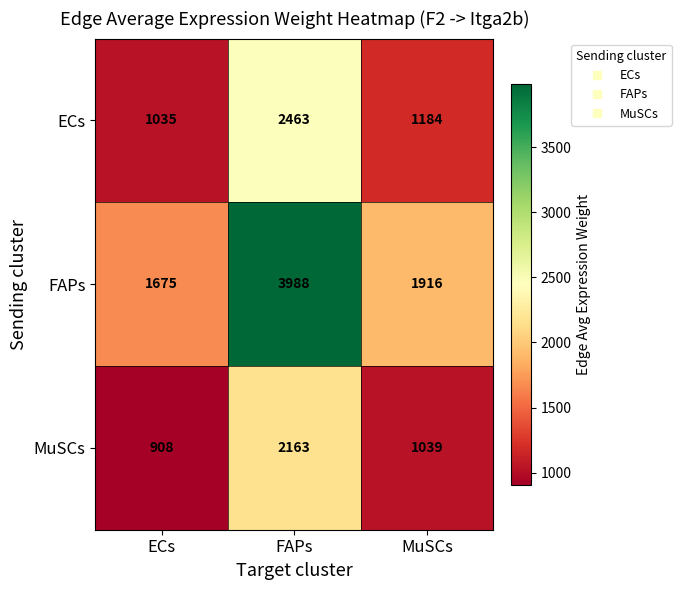

What is the total value across all series at MuSCs?

4139